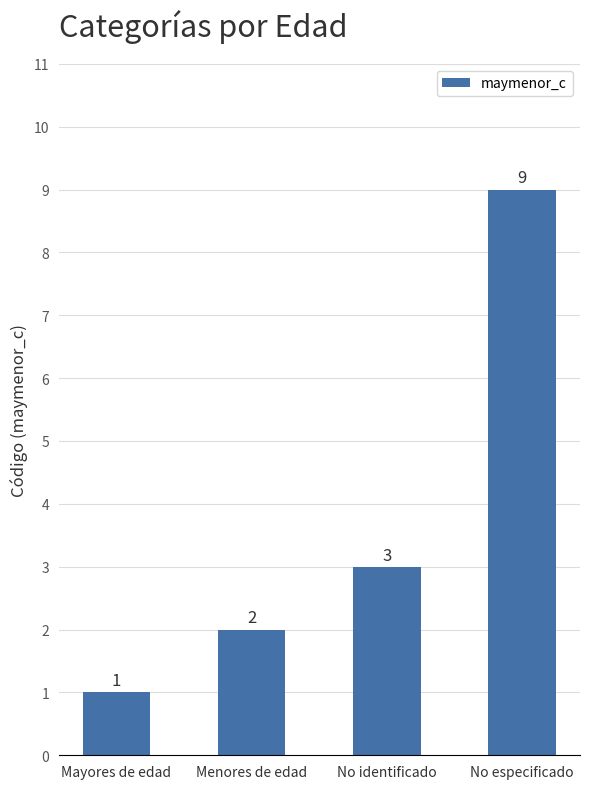

Does the chart contain any negative values?

No